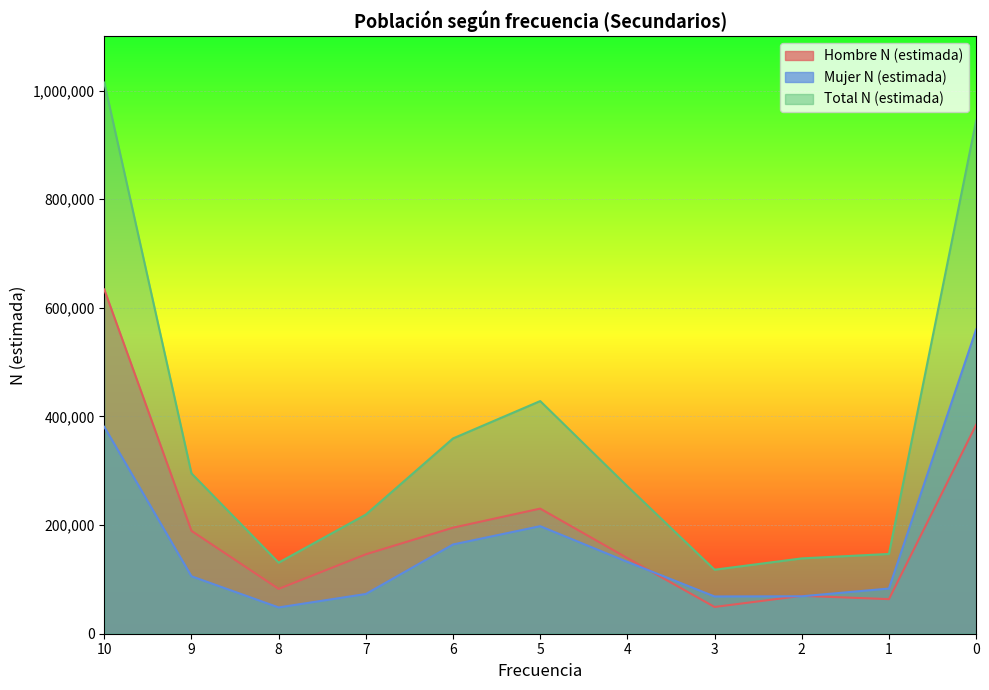

True or false: Hombre N (estimada) and Total N (estimada) cross at least once.

False